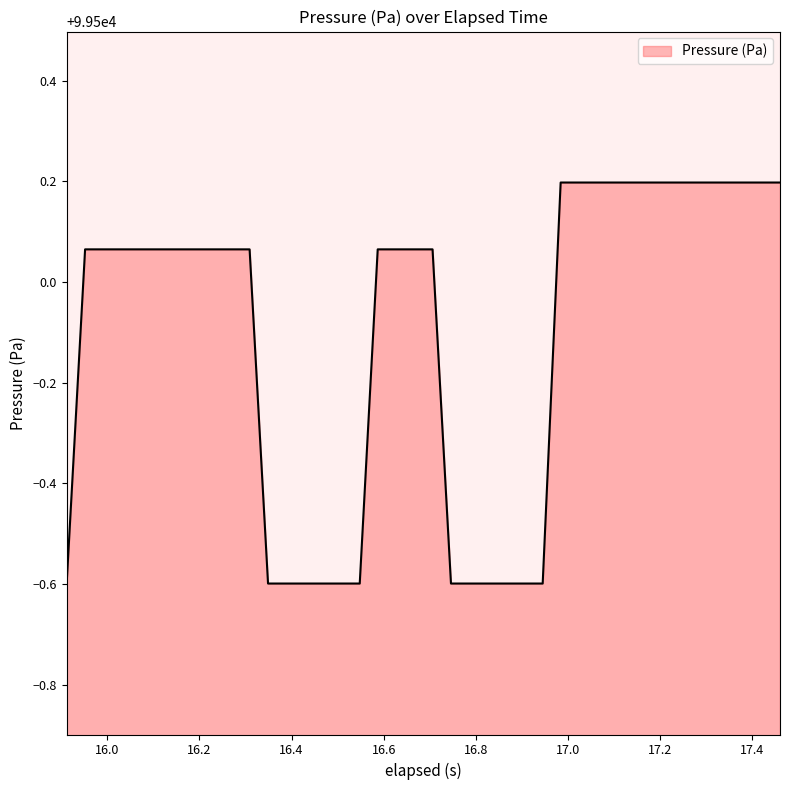

What is the maximum value shown in the chart?

99500.2